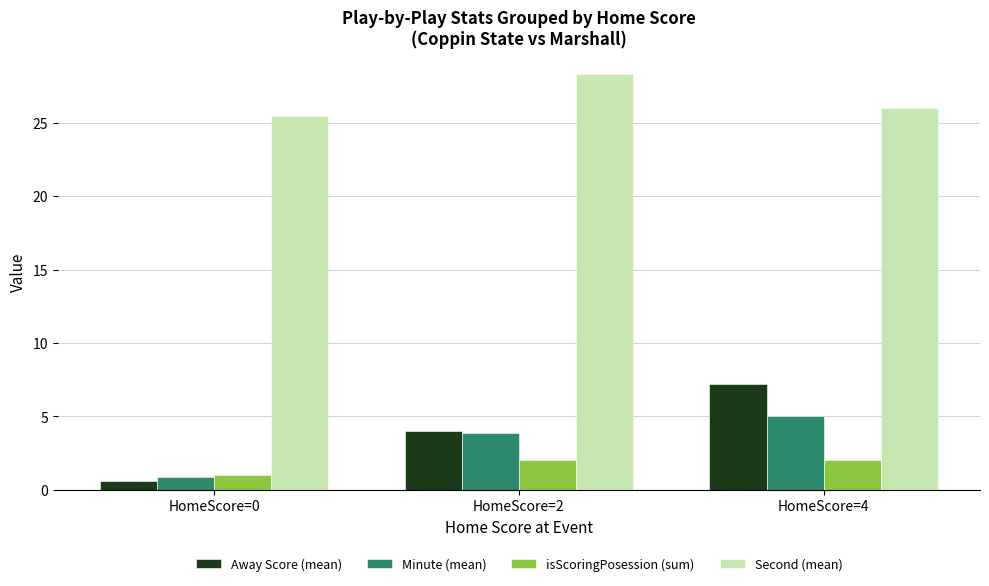

Which series has the largest total across all categories?

Second (mean)